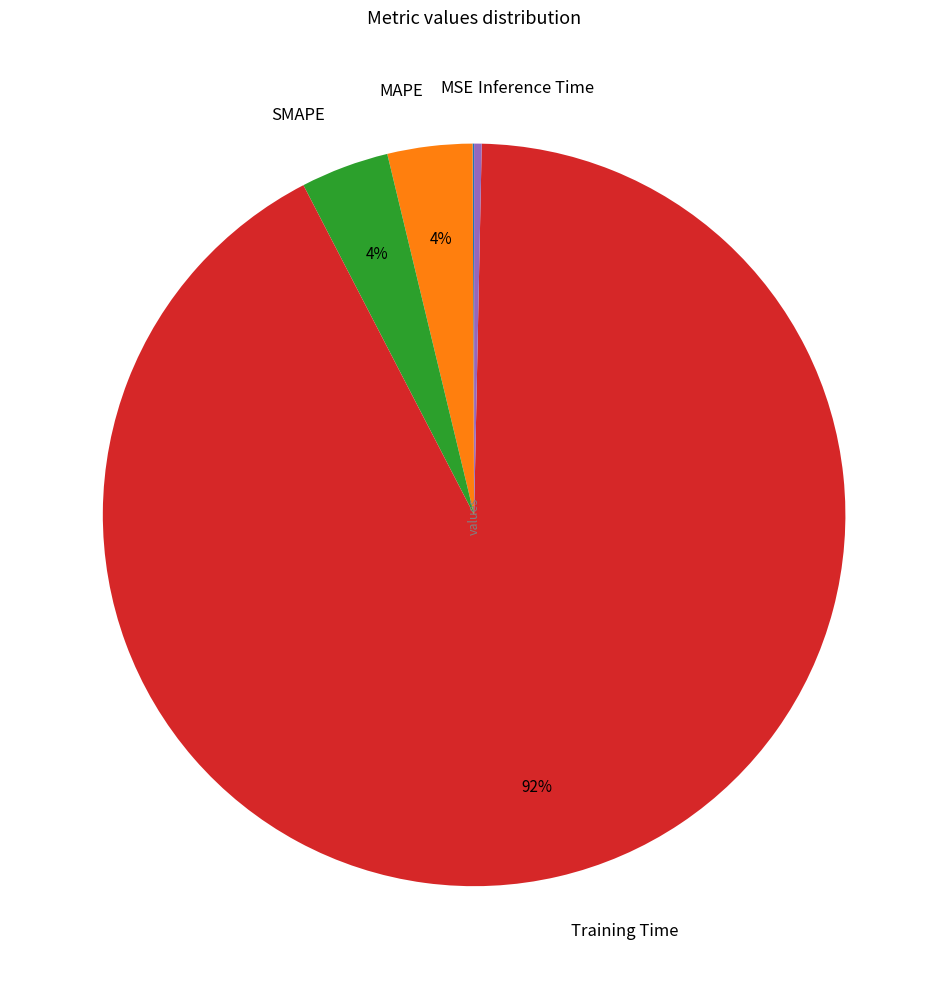

What percentage is the MAPE slice, to the nearest percent?

4%